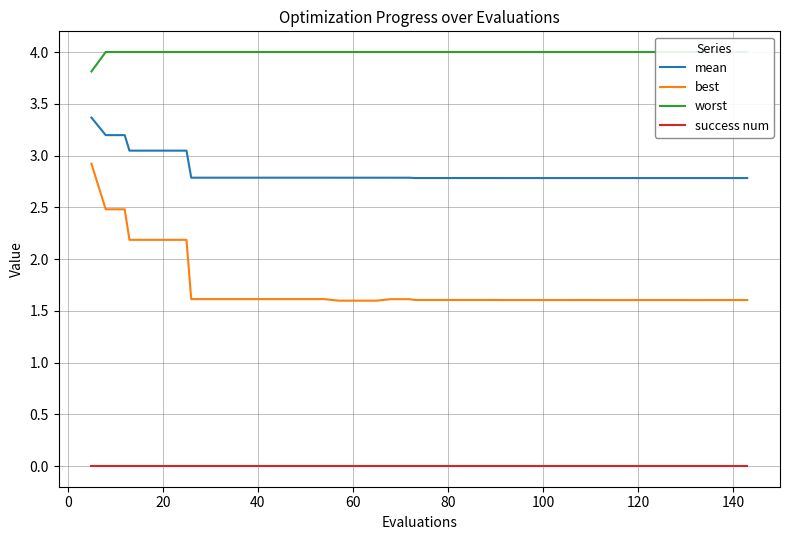

Which series has the largest range (max minus min)?

best